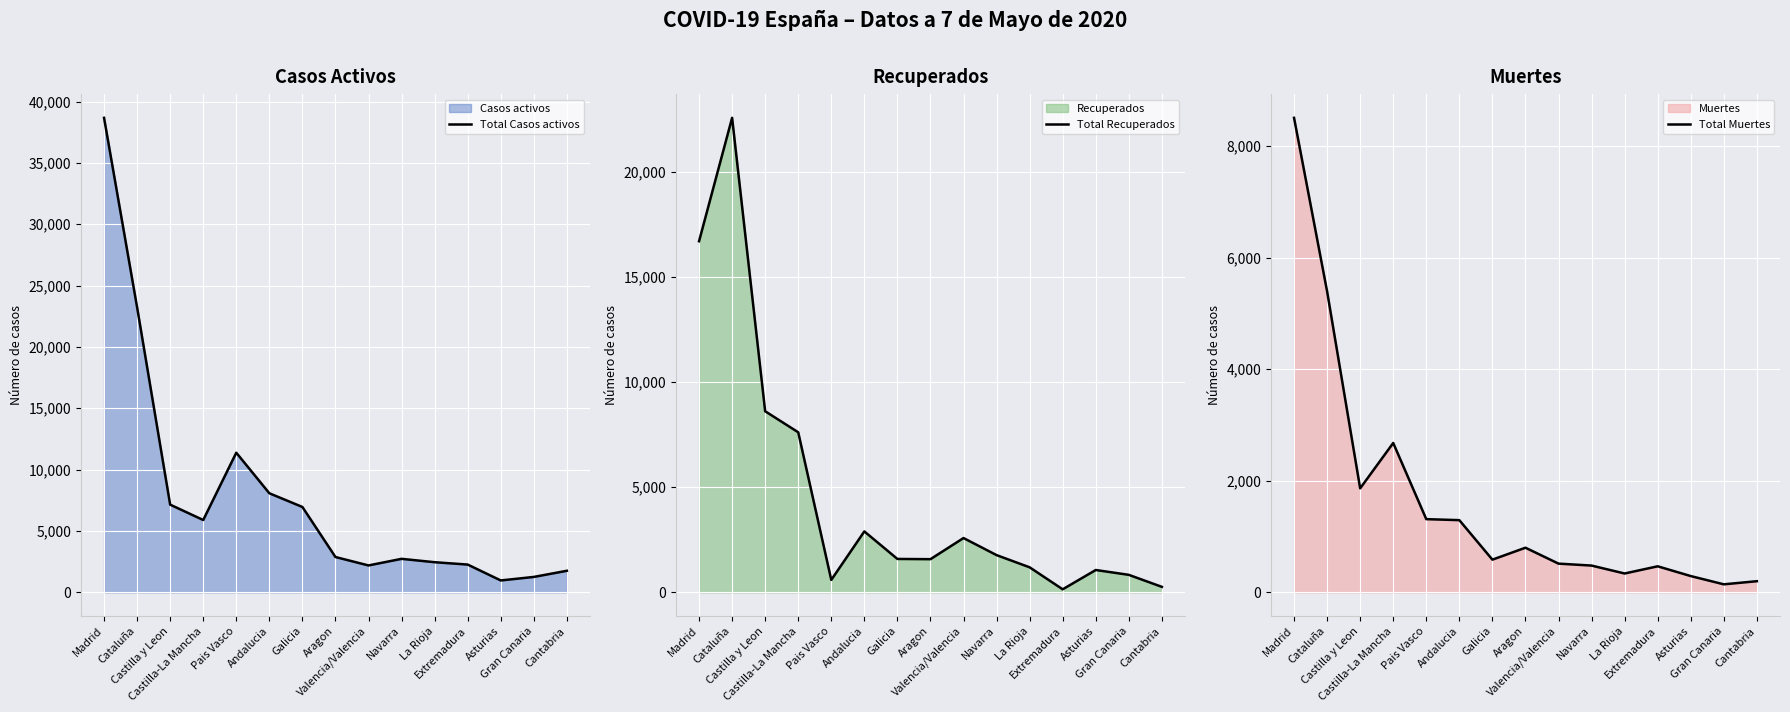

How many lines are shown in the chart?

3